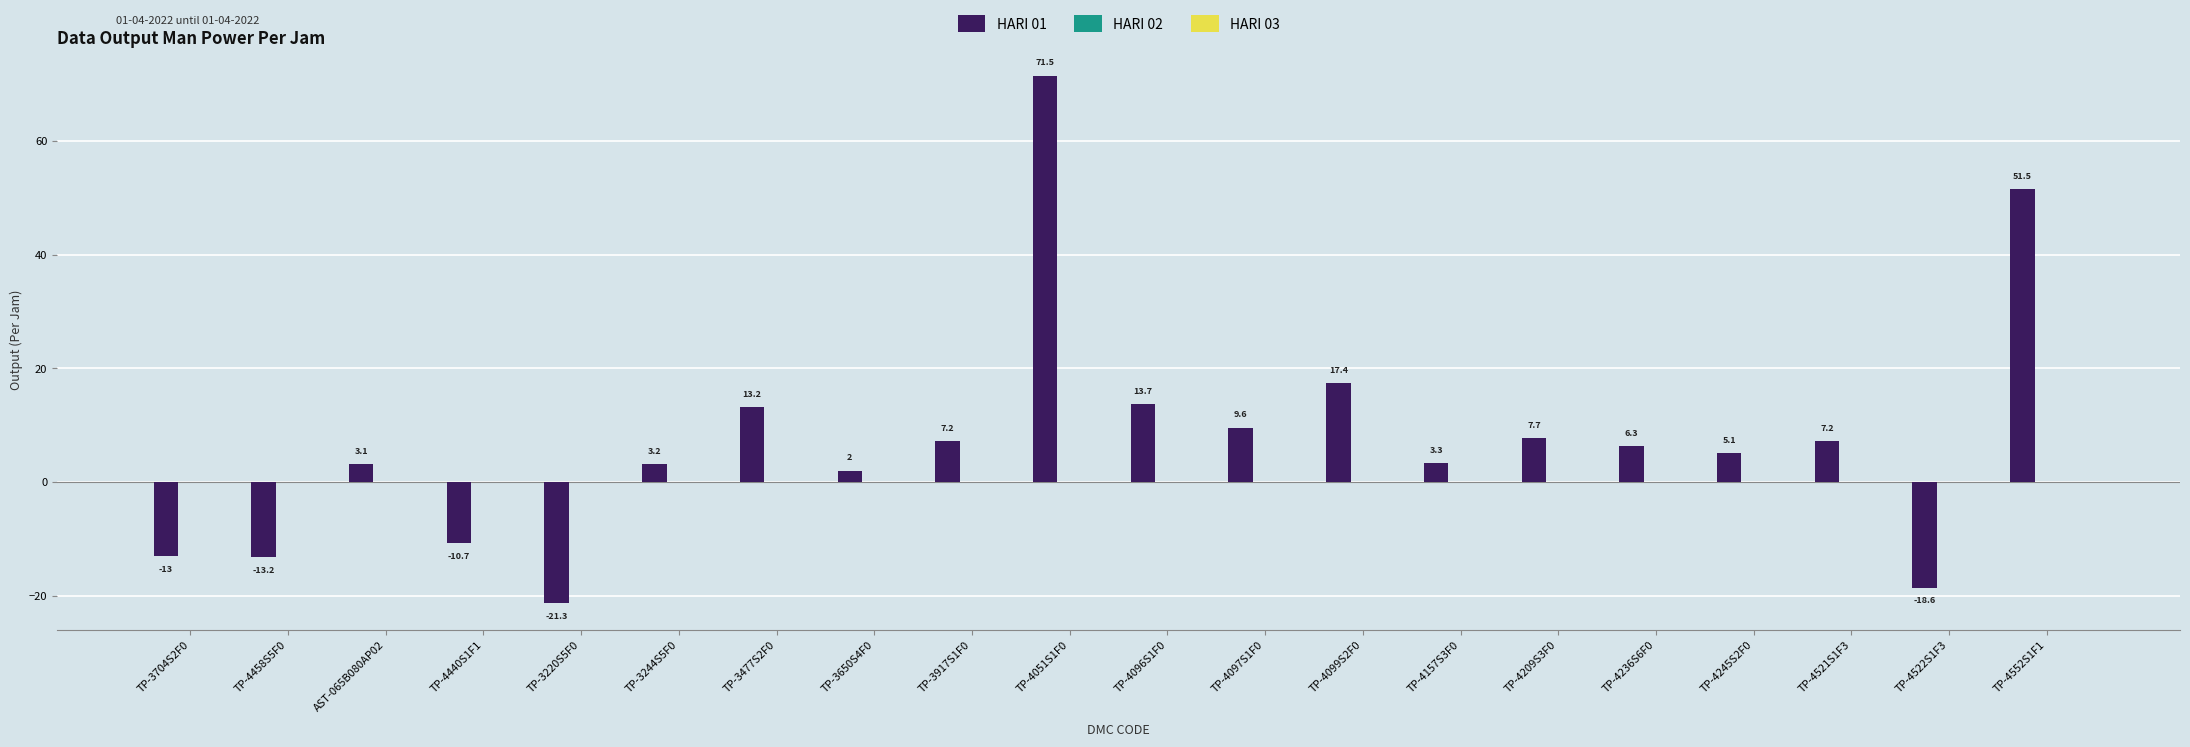

What is the label of the 13th bar from the left?

TP-4099S2F0